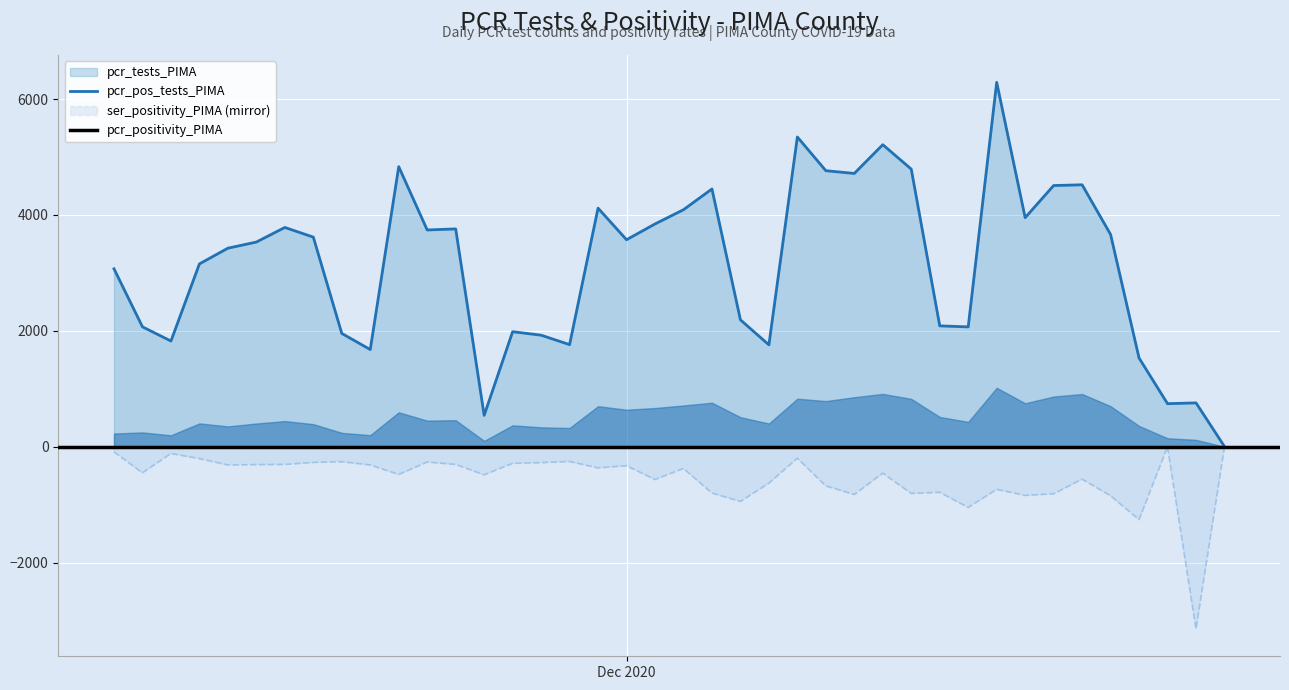

What position from the left is 4?

5